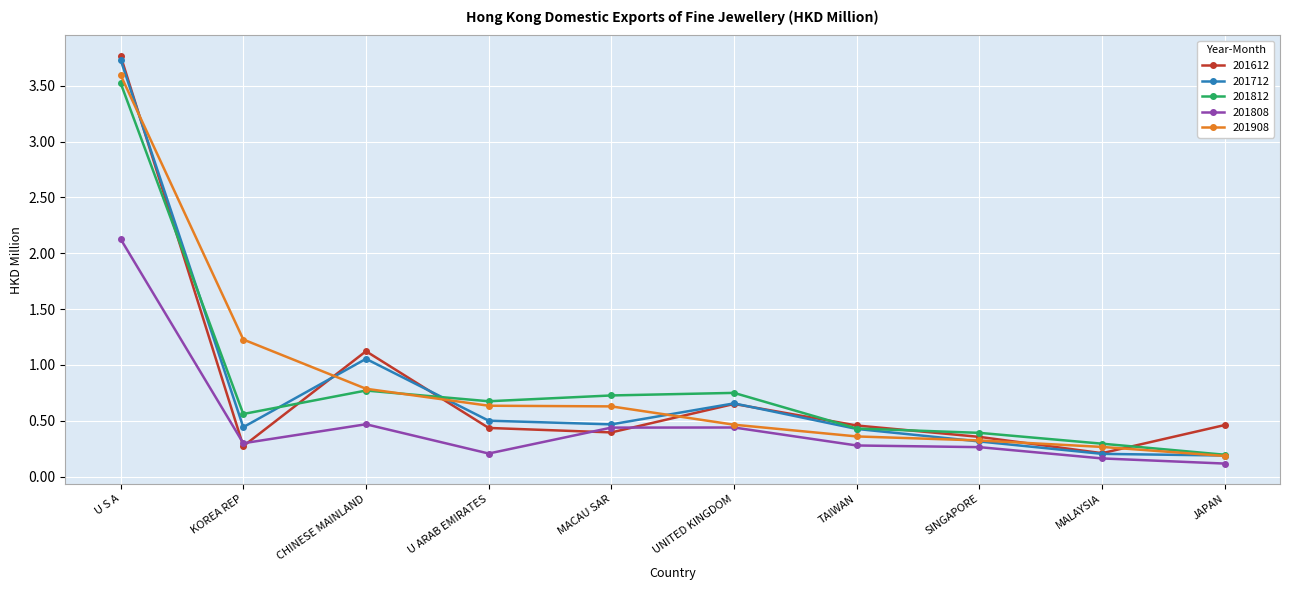

Between TAIWAN and SINGAPORE, which series saw the biggest shift?

201712